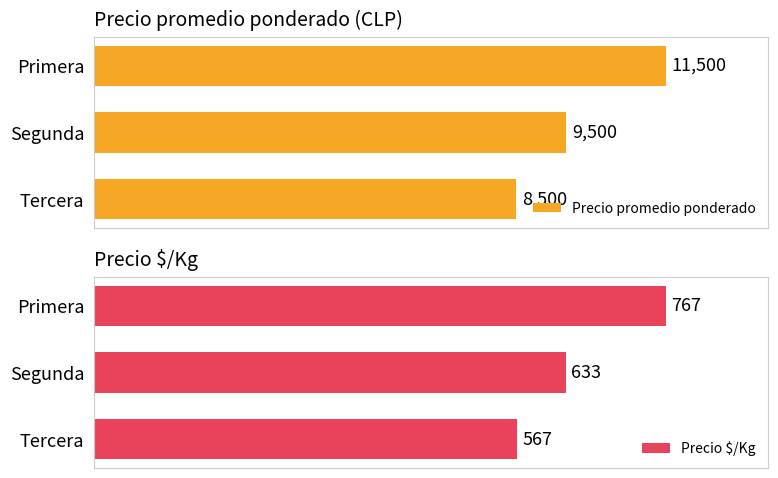

List the labels in order of Precio $/Kg value, smallest first.

Tercera, Segunda, Primera